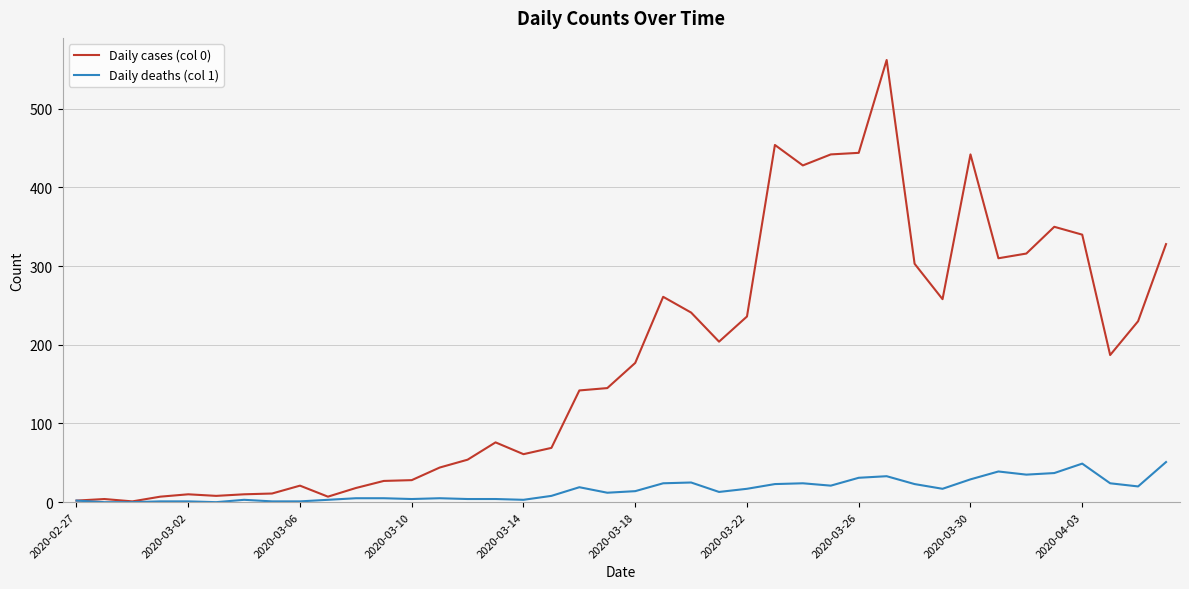

Which series has the largest total across all categories?

Daily cases (col 0)